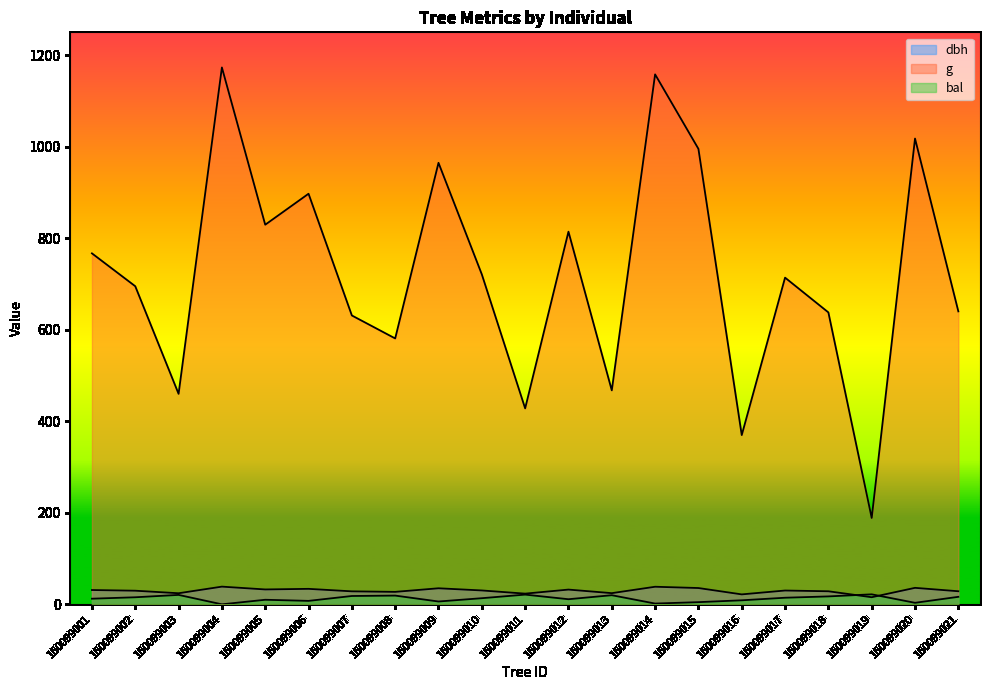

What is the difference between the highest and lowest values at 160099007?

613.0